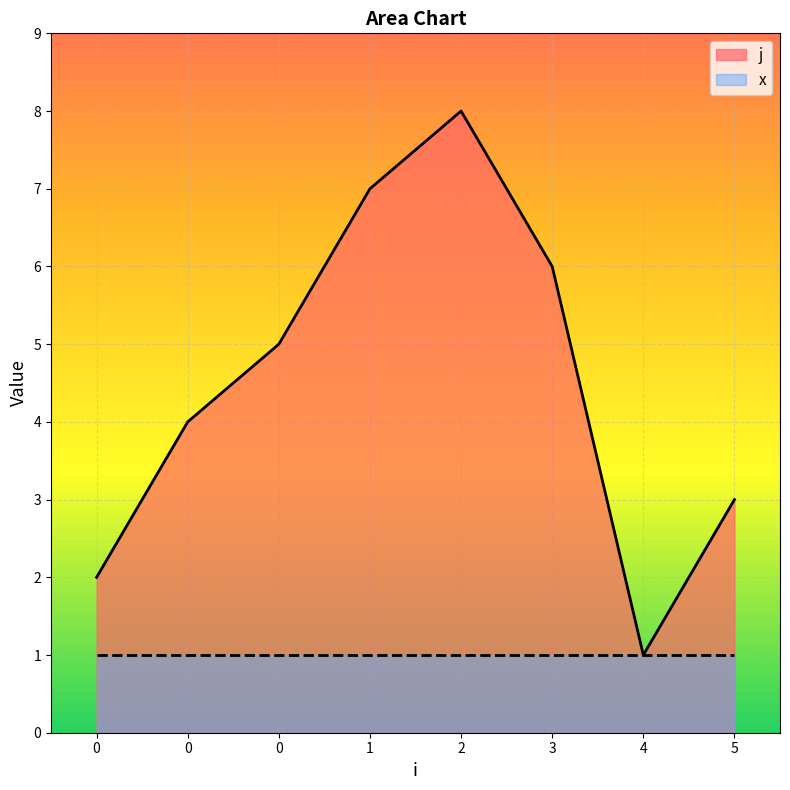

Reading left to right, list all the values displayed in this chart.

0=2	0=4	0=5	1=7	2=8	3=6	4=1	5=3